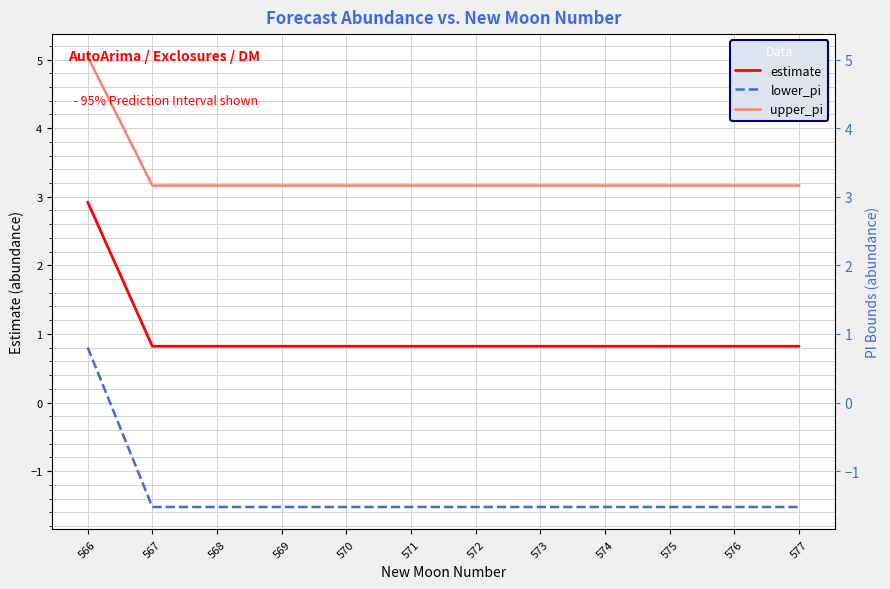

What is the sum of all lower_pi values?

-15.9